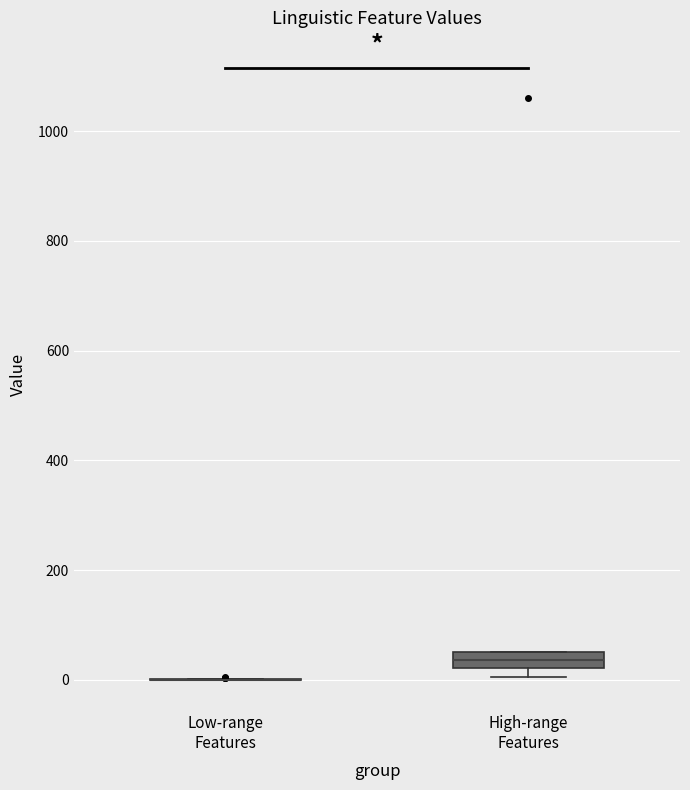

Comparing the boxes themselves (not the whiskers), which one is the tallest?

High-range Features